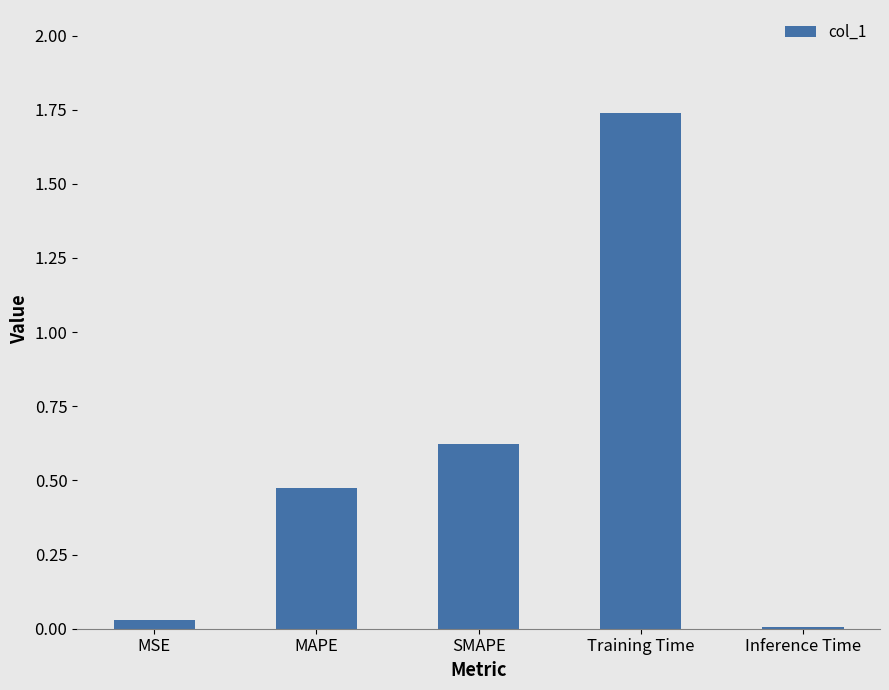

Which has a higher value, SMAPE or Inference Time?

SMAPE